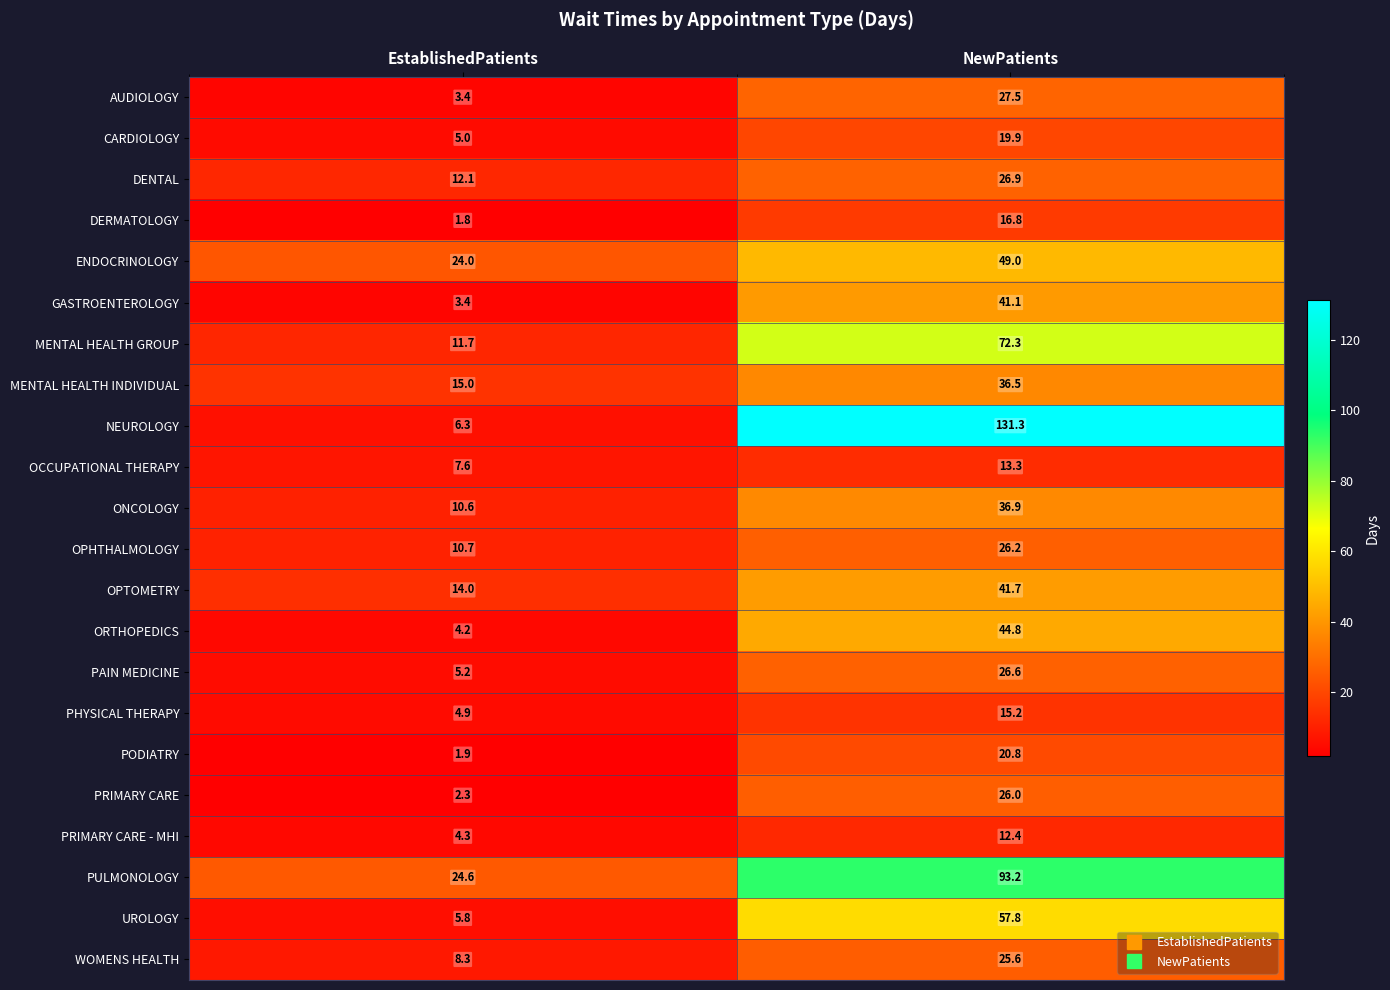

What is the minimum value shown in the chart?

1.8